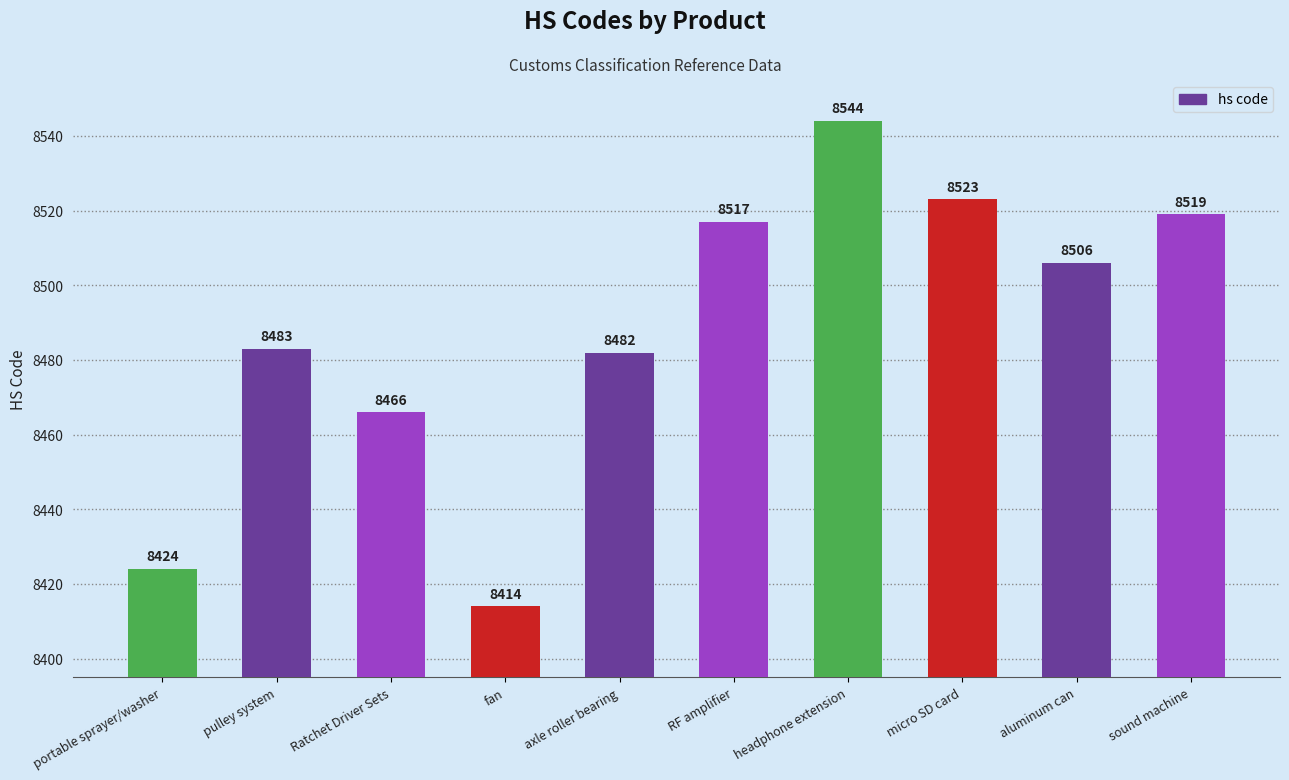

At which category does the chart reach its peak across all series?

headphone extension